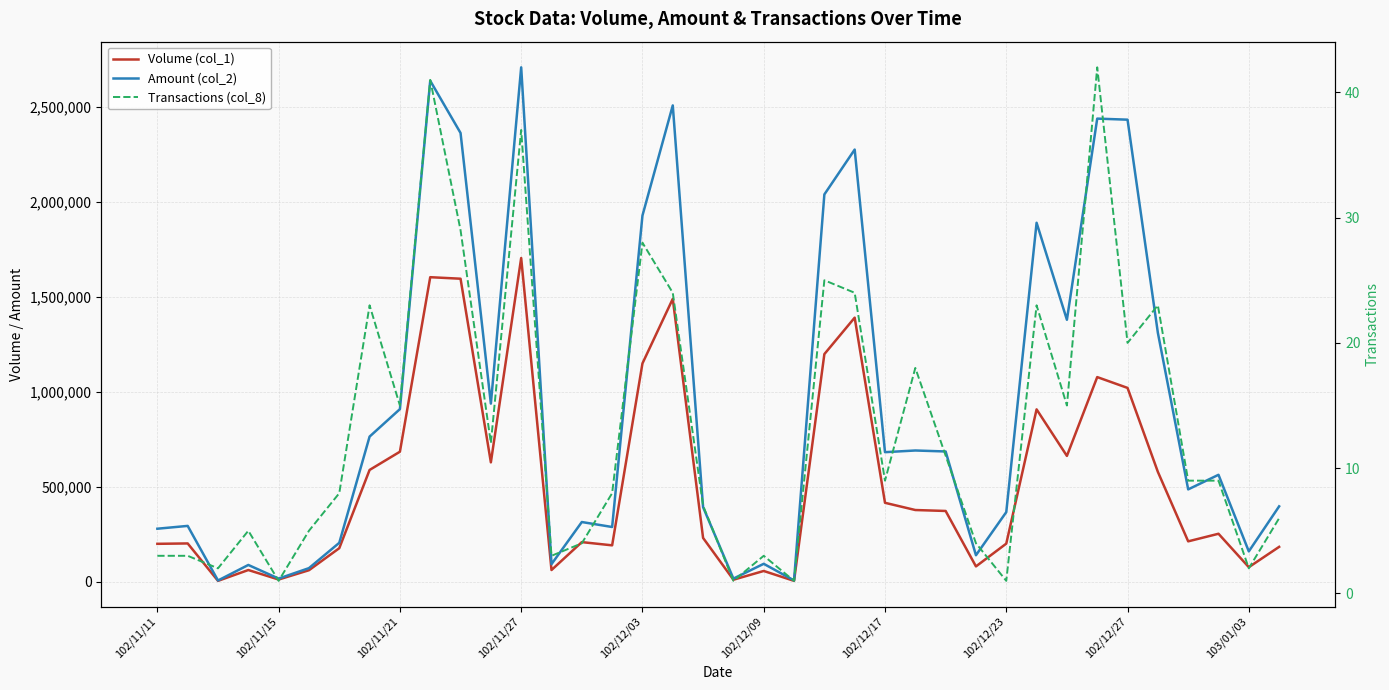

What is the sum of all Volume (col_1) values?

19911000